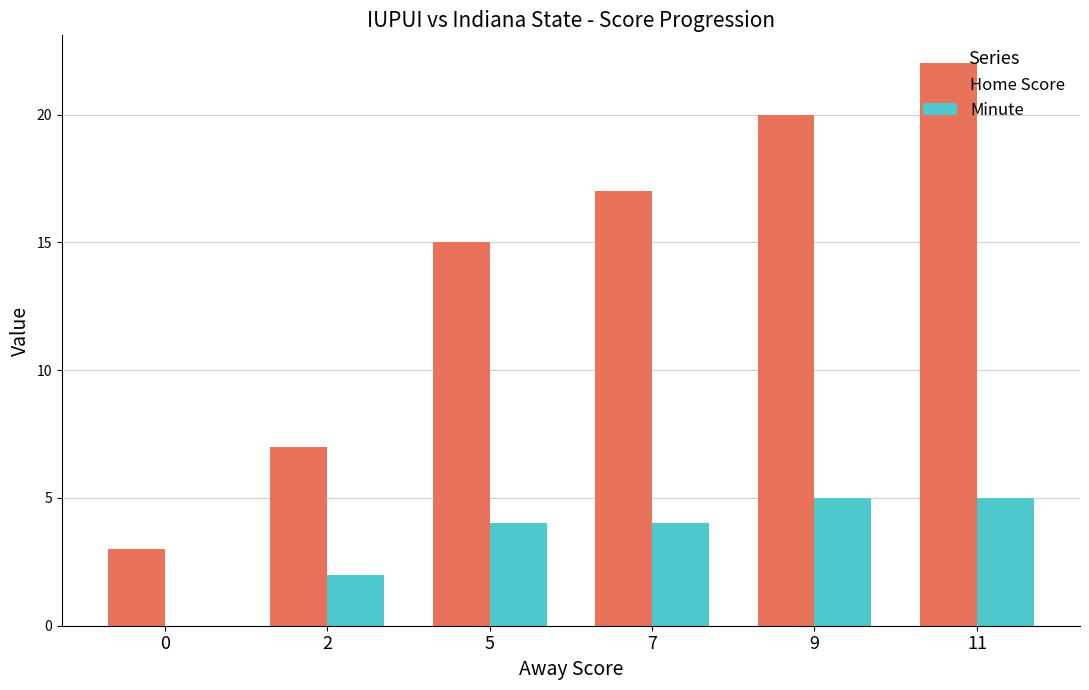

How many series are shown in this chart?

2